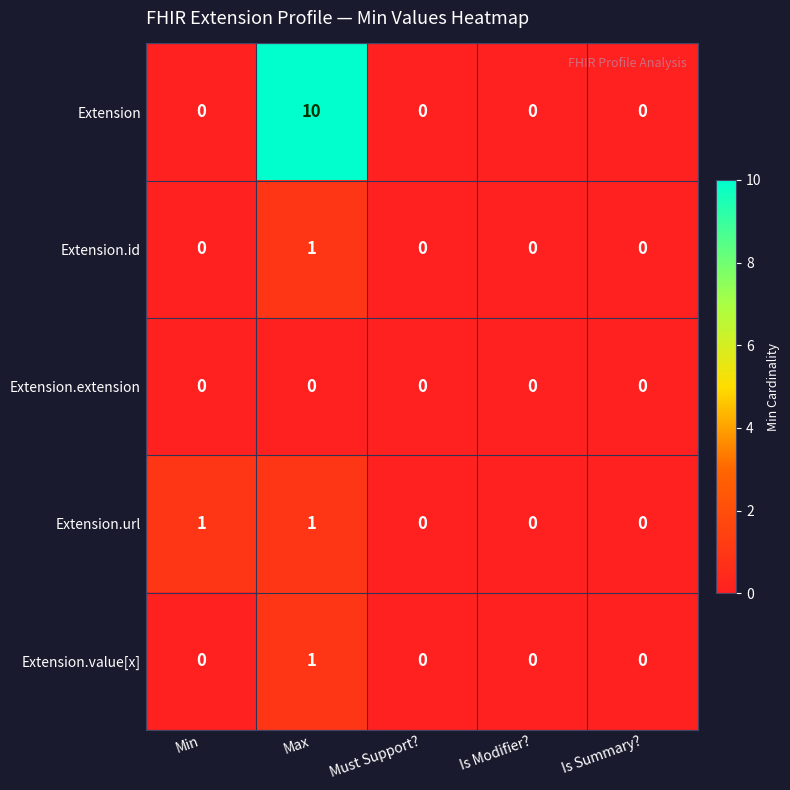

How many distinct data groups are displayed?

5